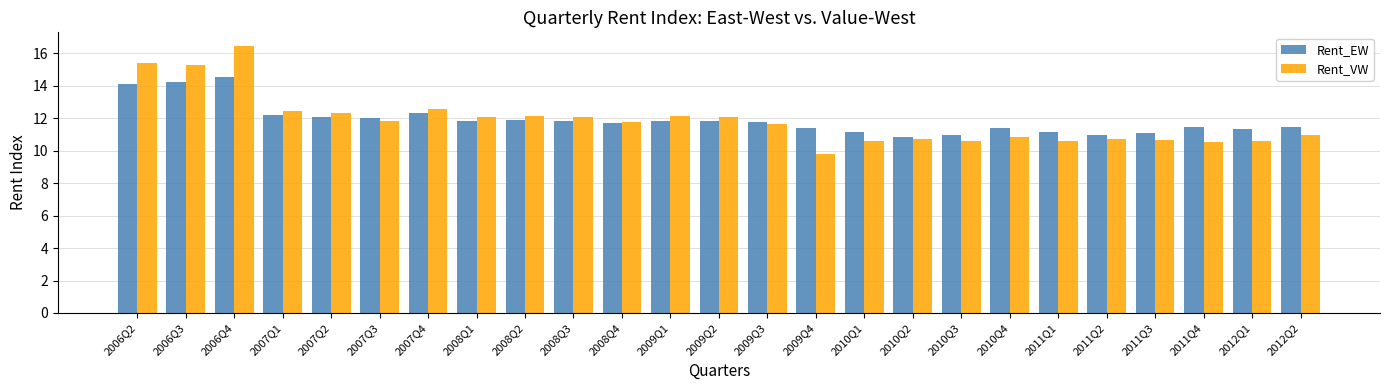

What is the label of the 10th bar from the right?

2010Q1